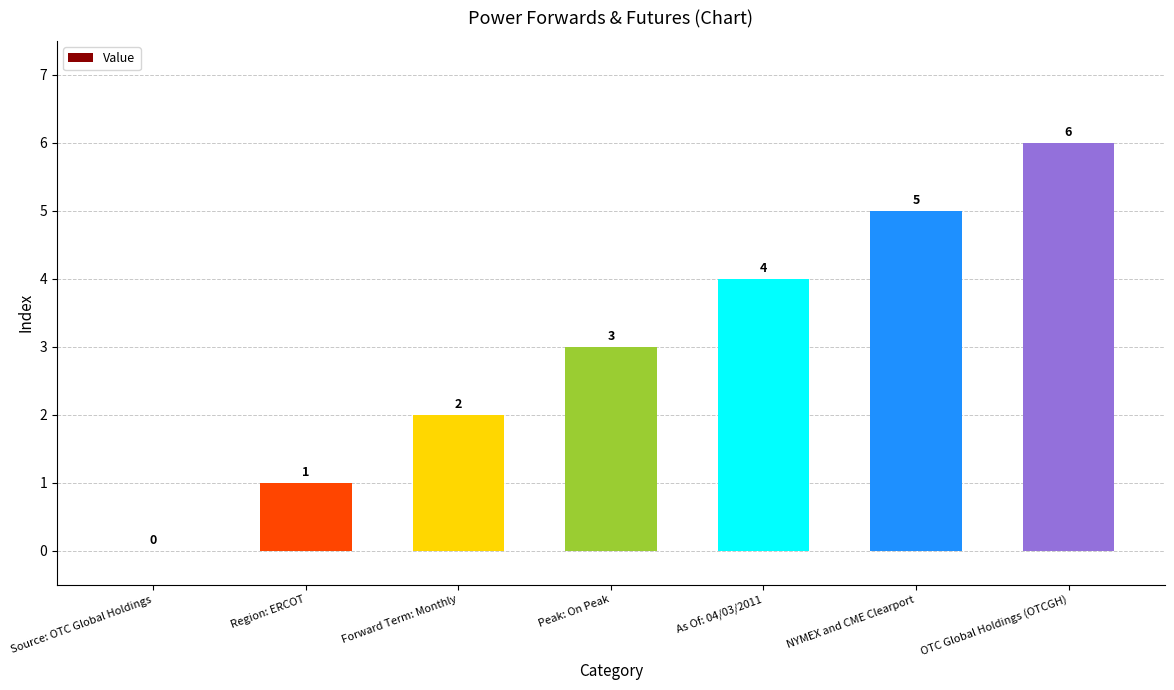

Which label corresponds to the largest value in the chart?

OTC Global Holdings (OTCGH)